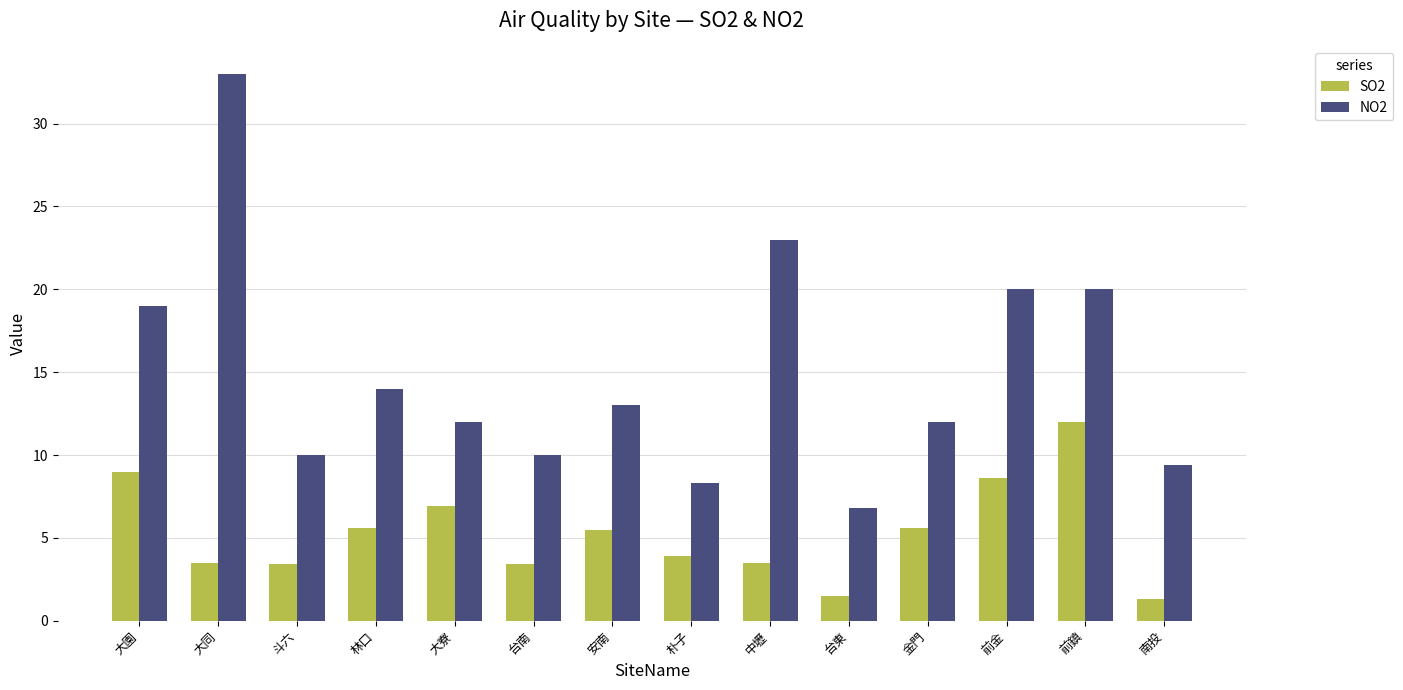

What is the lowest value of the SO2 series?

1.3